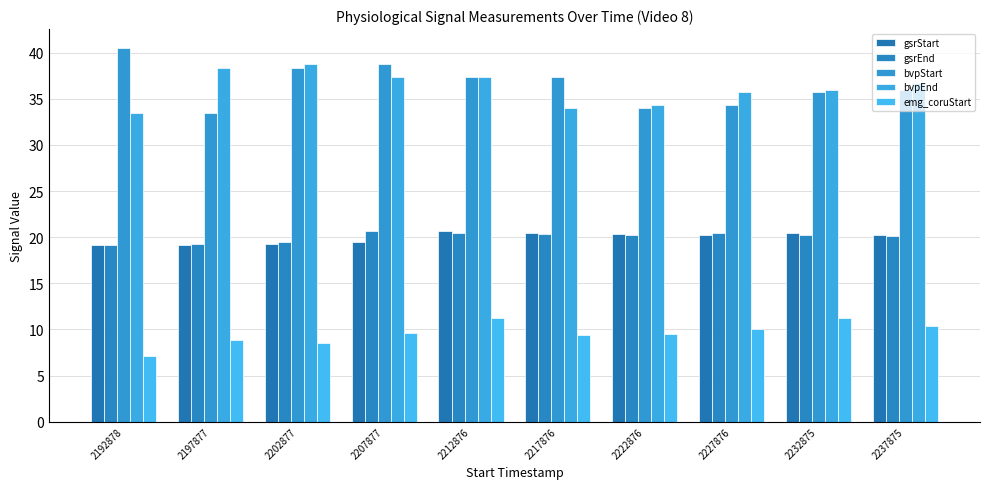

Which series has the largest range (max minus min)?

bvpStart